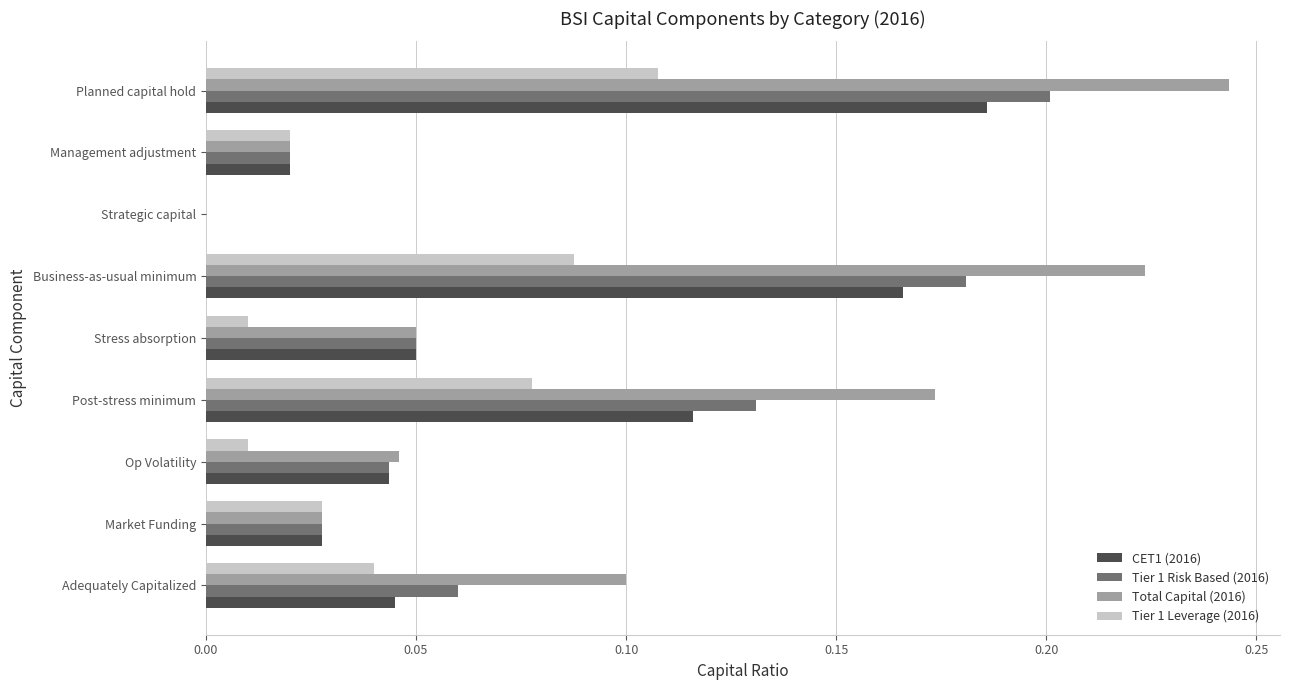

What are all the series names shown in the legend?

CET1 (2016), Tier 1 Risk Based (2016), Total Capital (2016), Tier 1 Leverage (2016)